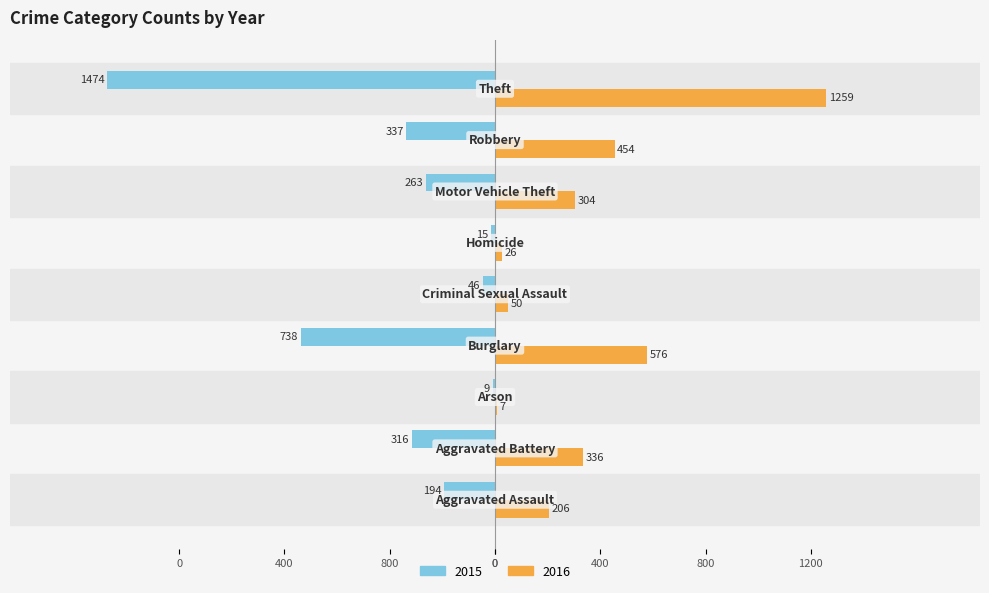

Are the bars horizontal?

Yes